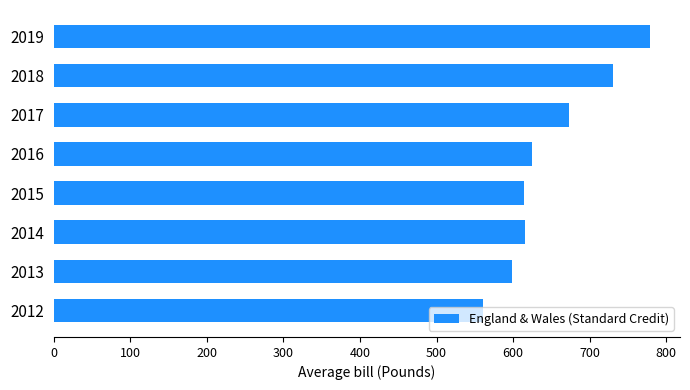

How many values are below 625?

4